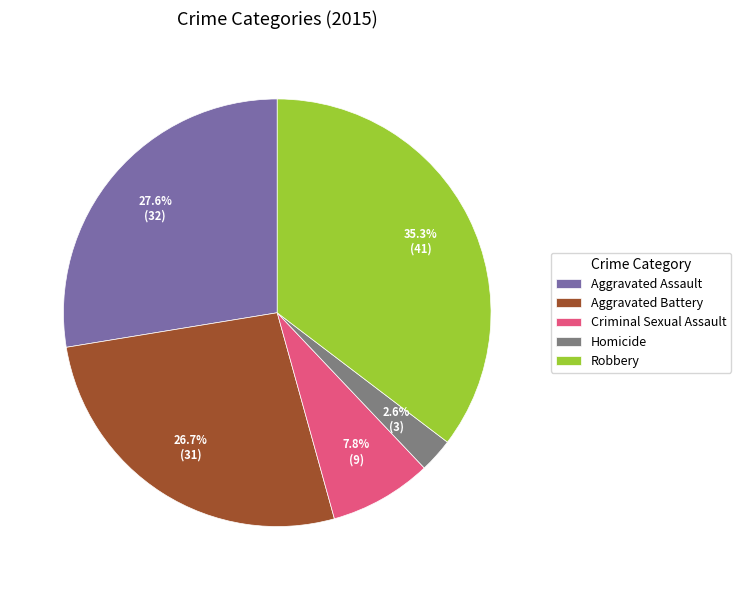

To the nearest percent, what portion does Criminal Sexual Assault represent?

8%